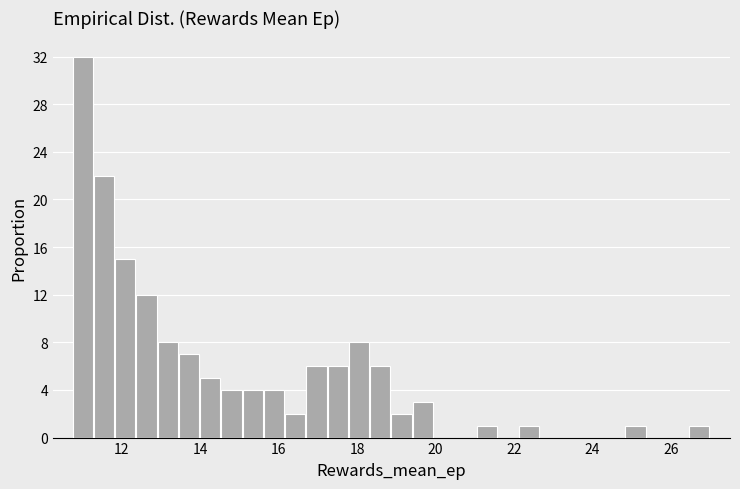

Around what value on the x-axis is the tallest bar? Give the approximate position of its centre, as read against the axis.

11.0